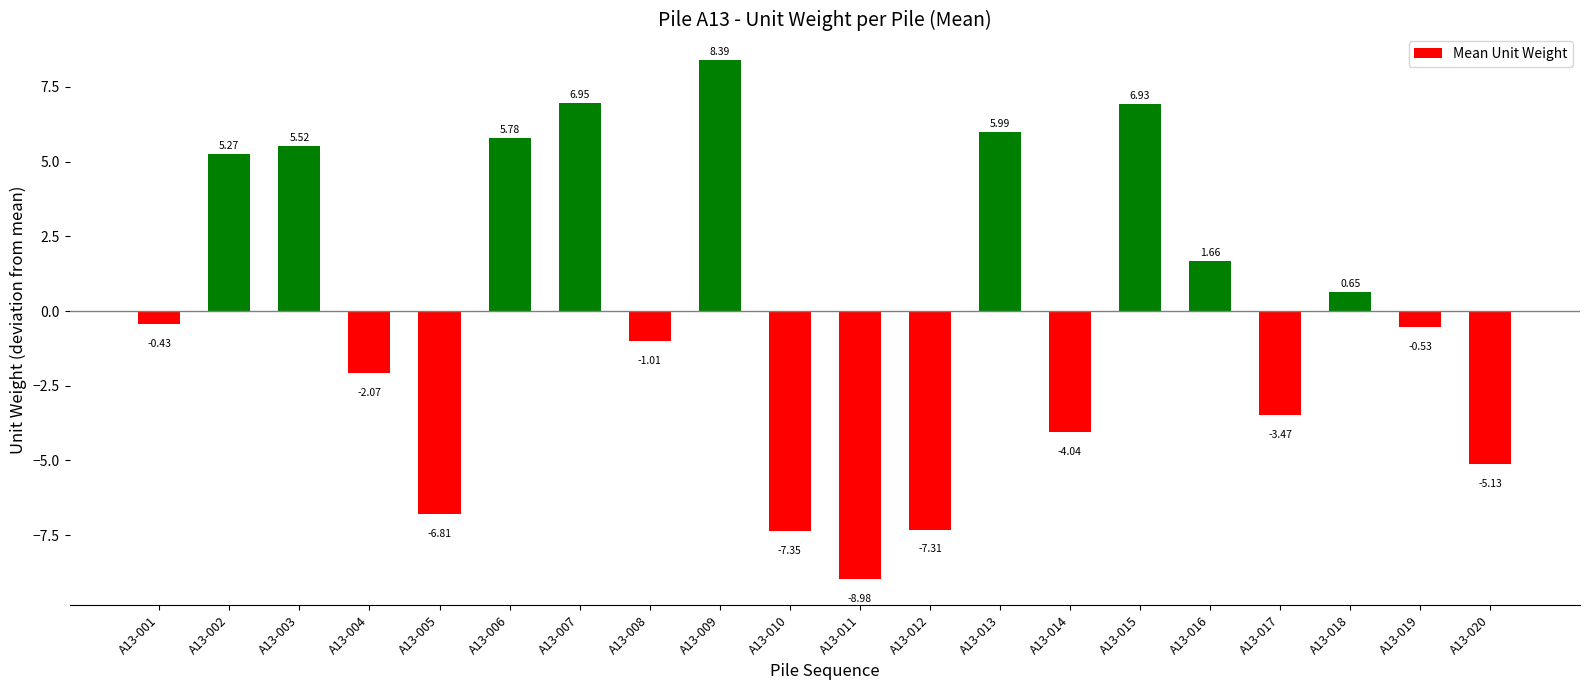

What is the difference between the second highest and minimum values?

15.9